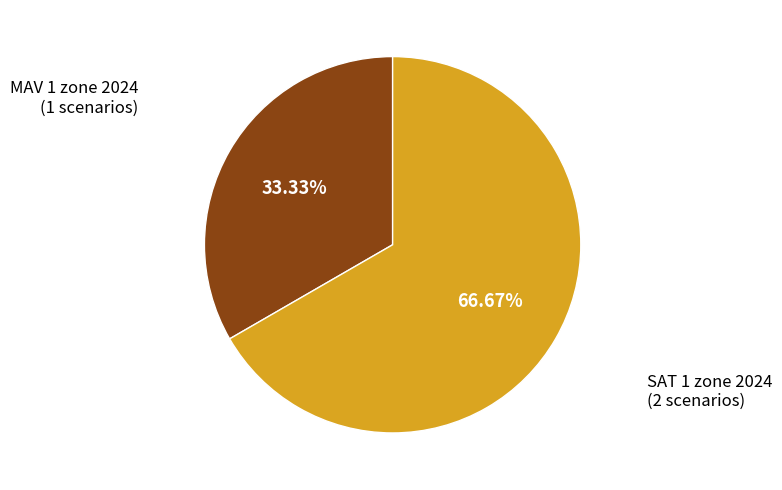

How much of the chart is everything except MAV 1 zone 2024?

66.7%